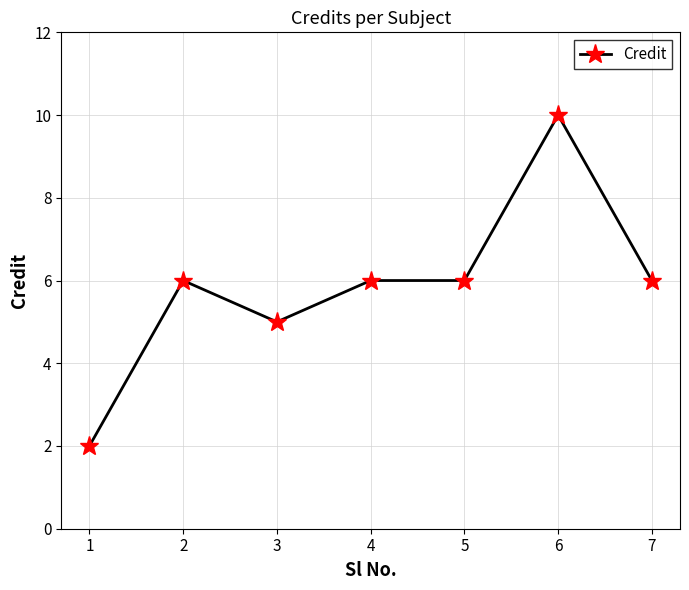

What is the difference between the values at 1 and 7?

4